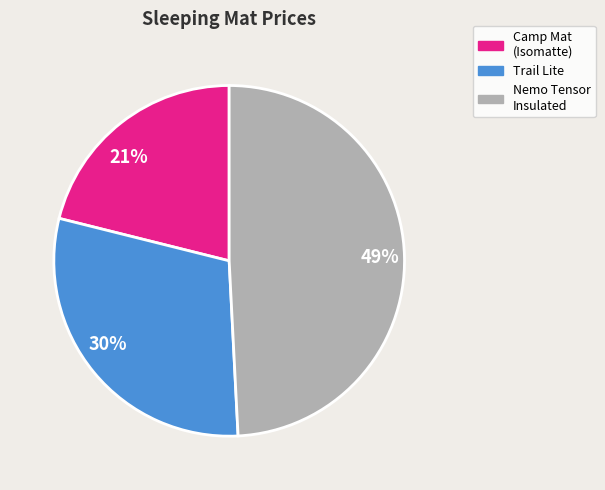

Combined, do 21% and 30% account for over 50%?

Yes